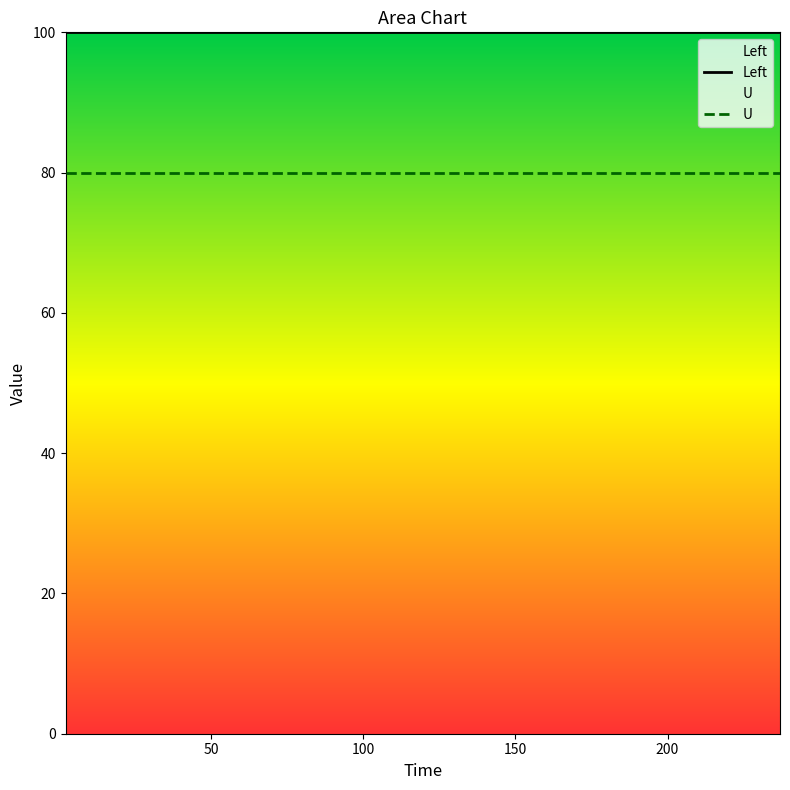

Rank the series by their average value, from highest to lowest.

Left, U